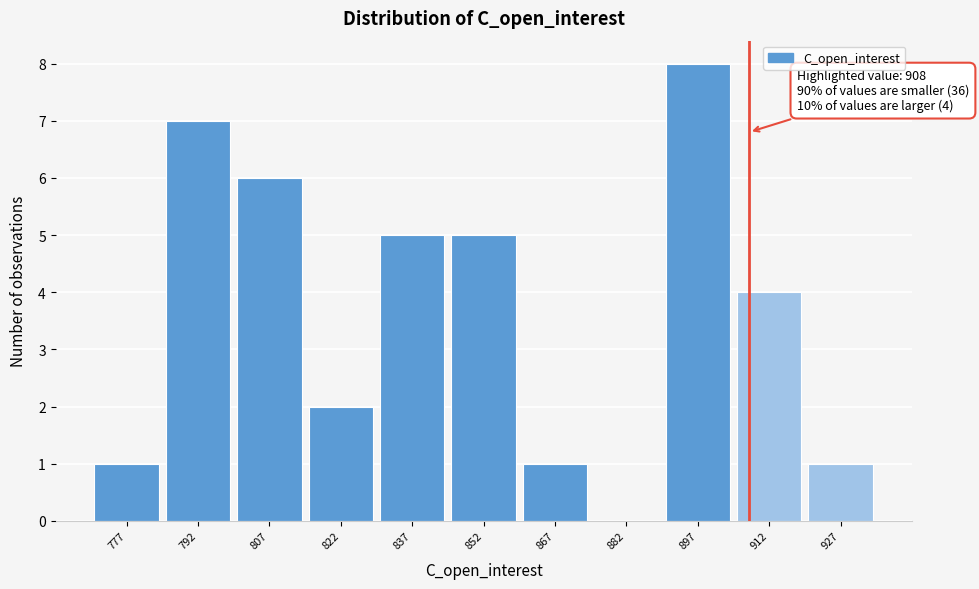

Over which range of the x-axis is the bar tallest?

890 to 905